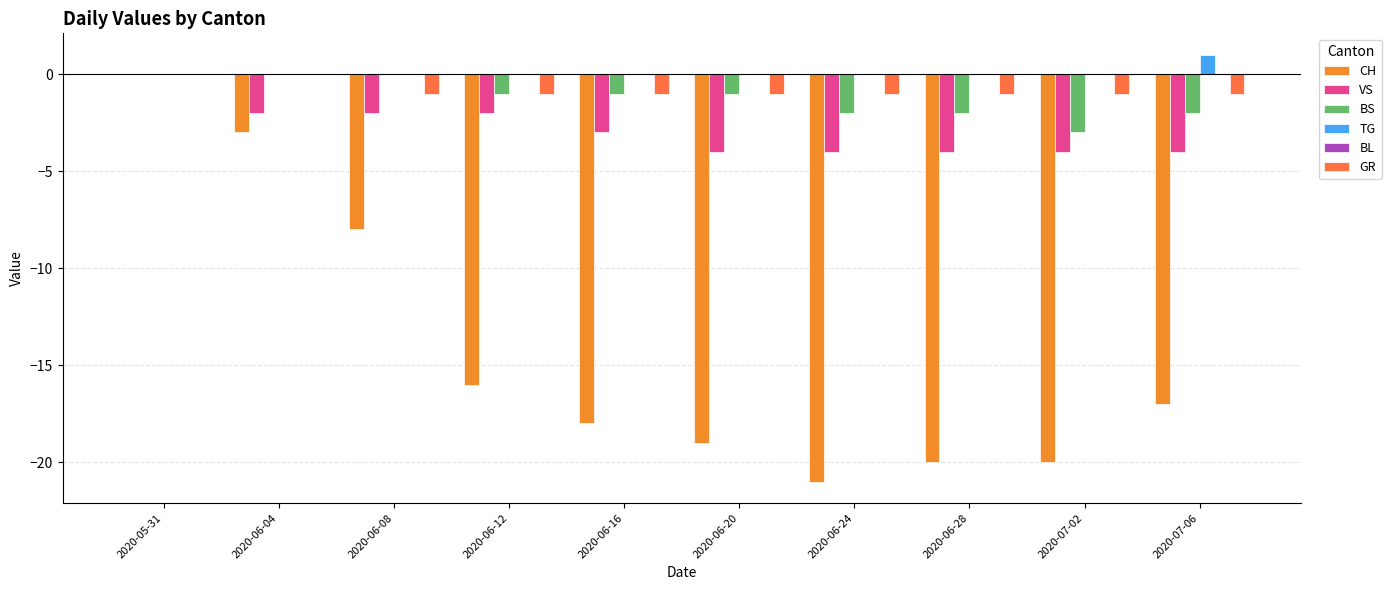

What is the sum of the CH values at 2020-07-02 and 2020-06-08?

-28